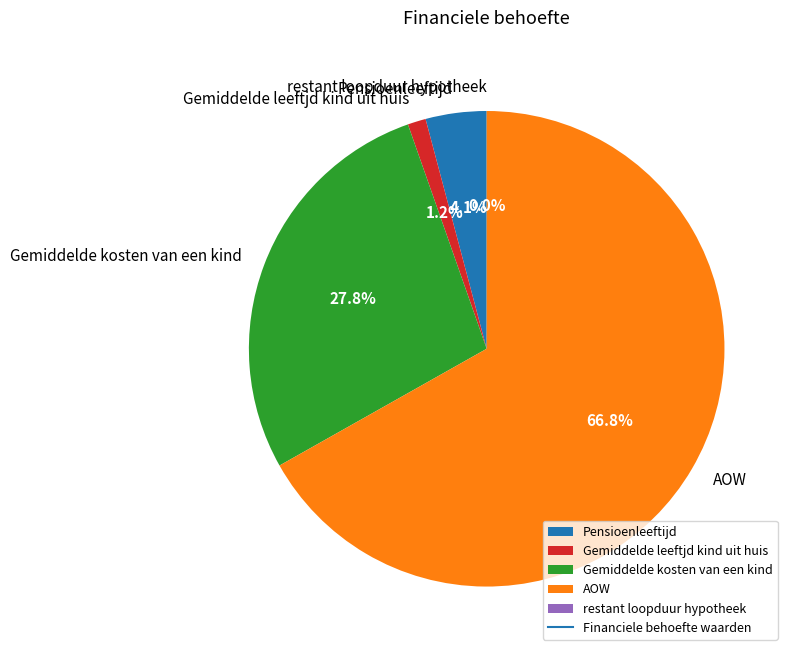

Between Pensioenleeftijd and Gemiddelde leeftjd kind uit huis, which is larger?

Pensioenleeftijd